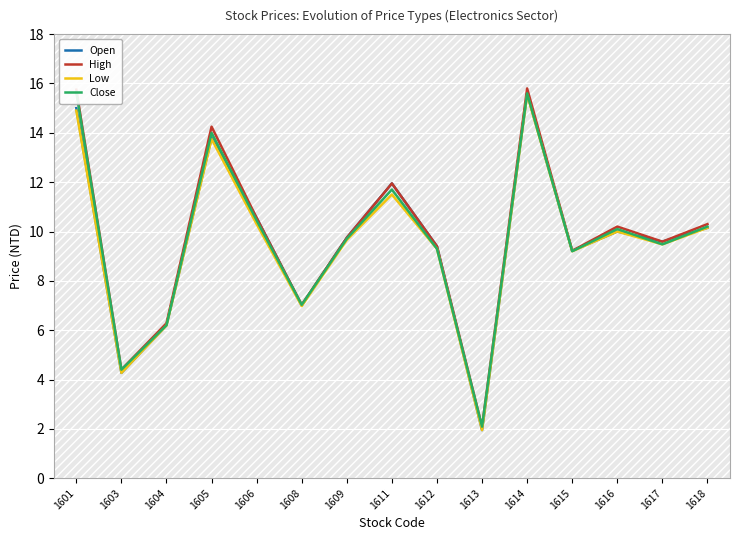

At how many categories does at least one series exceed 11?

4